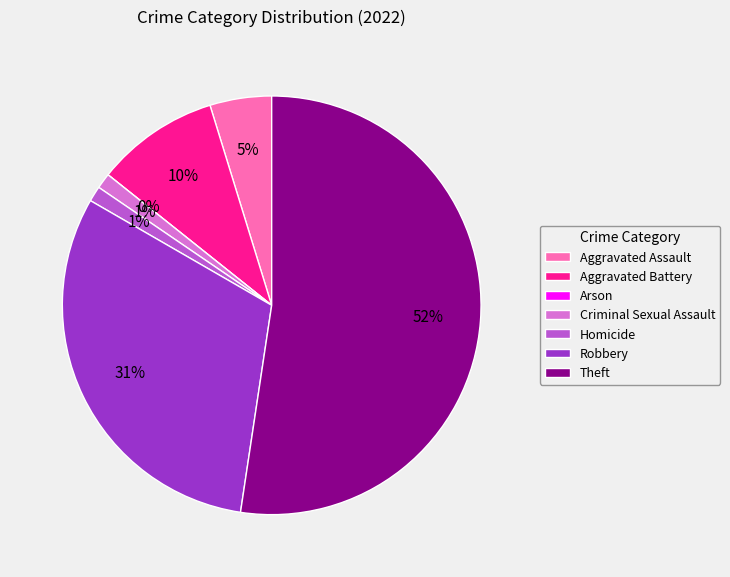

Combined, do Robbery and Aggravated Assault account for over 50%?

No